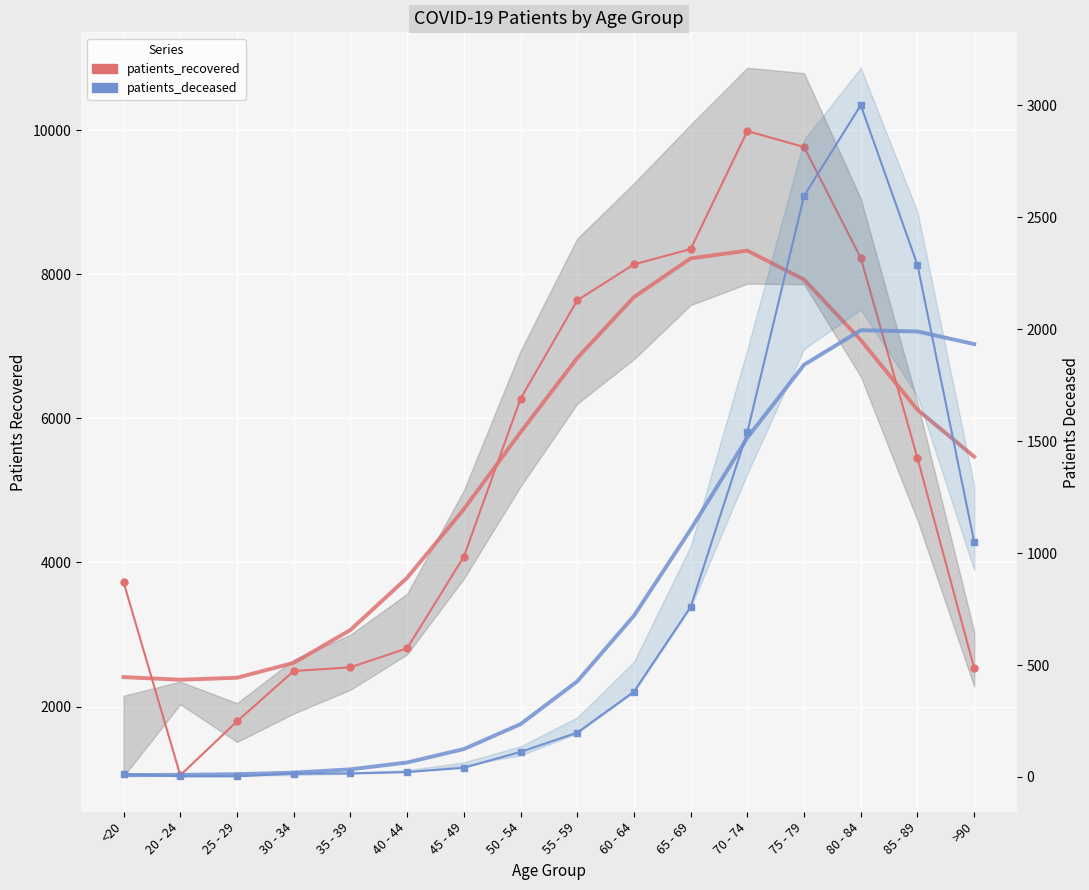

Is this an area chart (filled region under the line)?

No